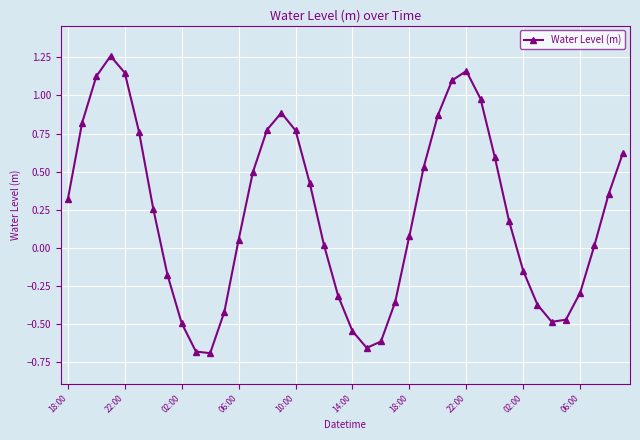

What is the difference between the maximum and second lowest values?

1.9